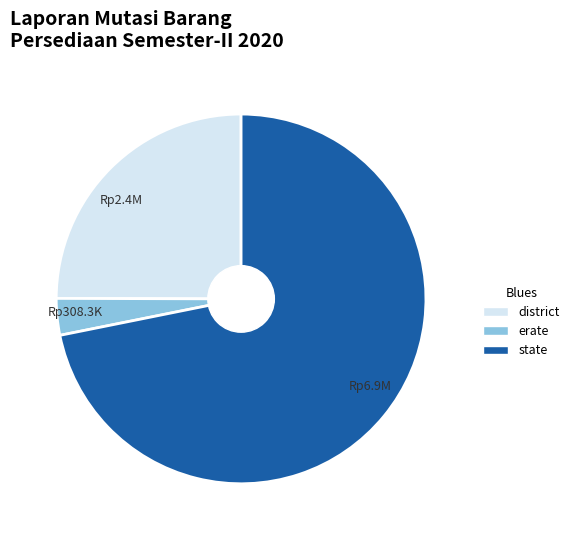

Between Rp6.9M and Rp308.3K, which is larger?

Rp6.9M